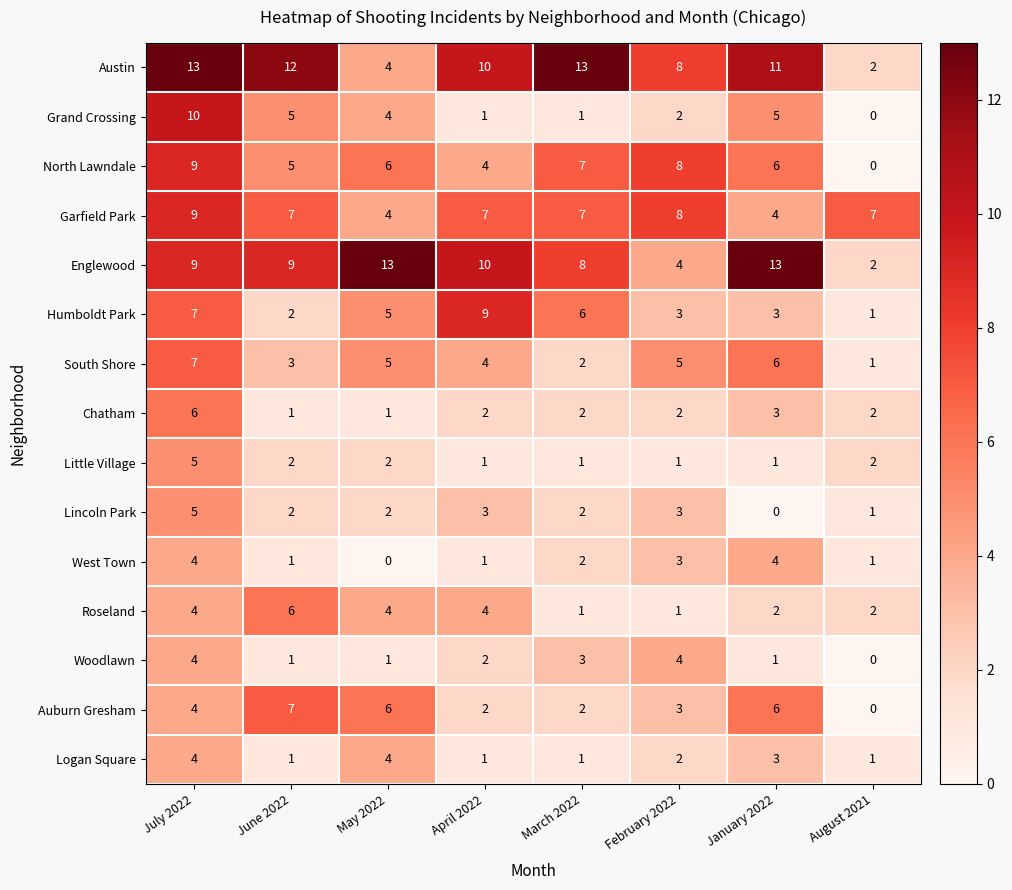

At which category is the sum across all series the highest?

July 2022